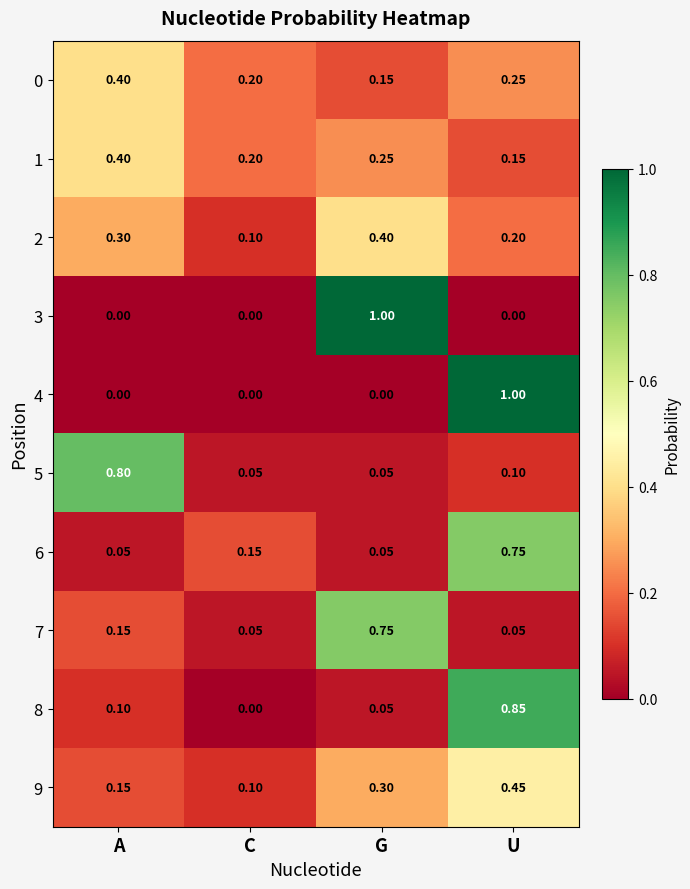

What is the difference between the highest and lowest values at U?

1.0